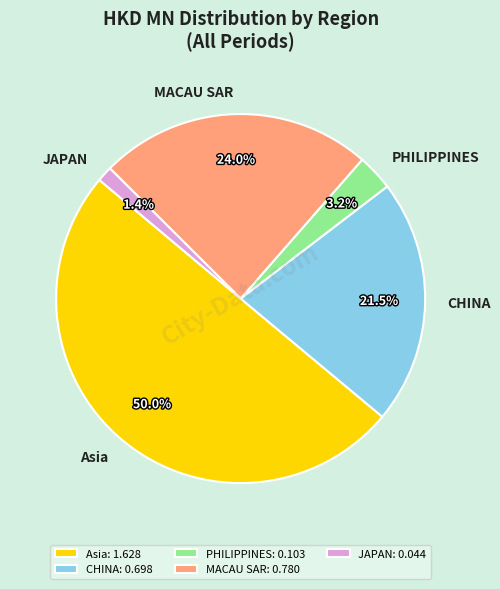

Count the number of slices in the pie.

5